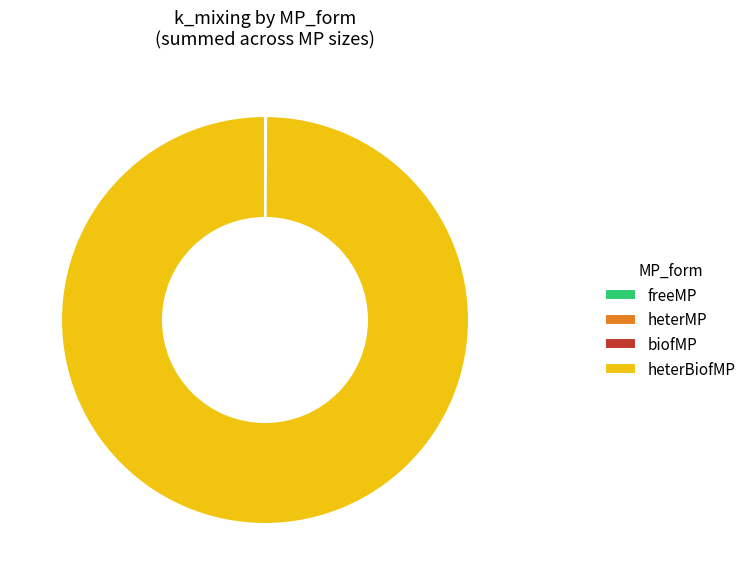

Which category has the biggest portion of the pie?

heterBiofMP